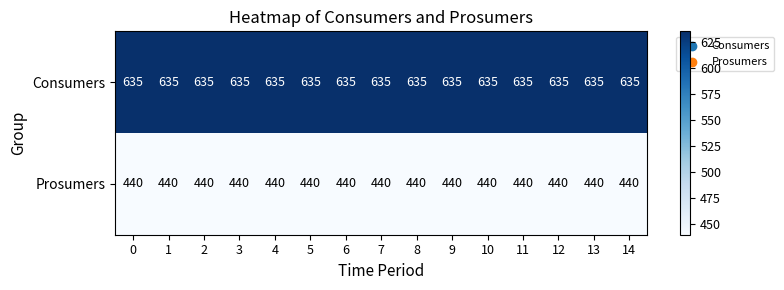

What is the spread (max minus min) of values at 12?

195